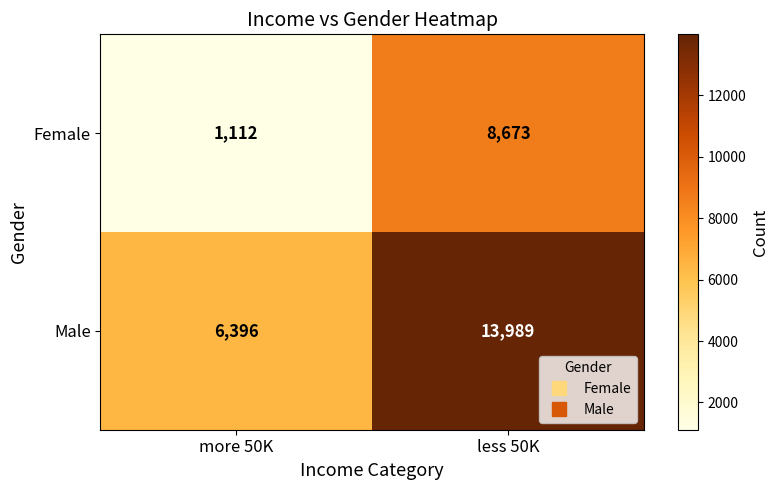

Rank the series by their average value, from highest to lowest.

Male, Female